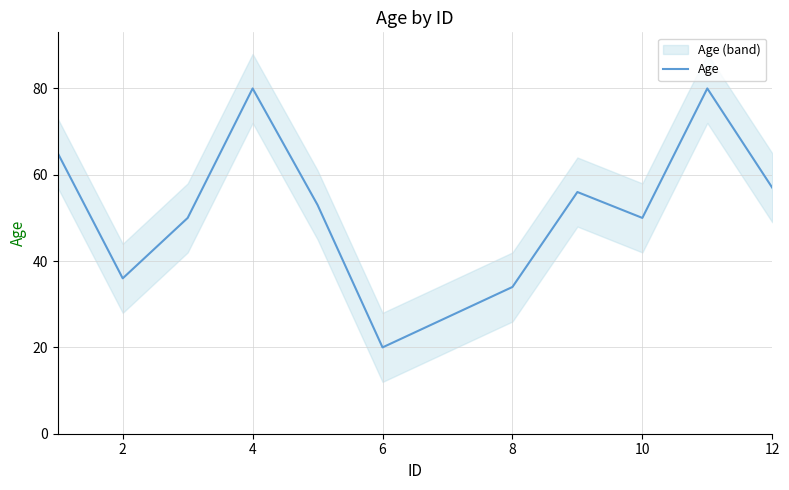

How many lines are shown in the chart?

1